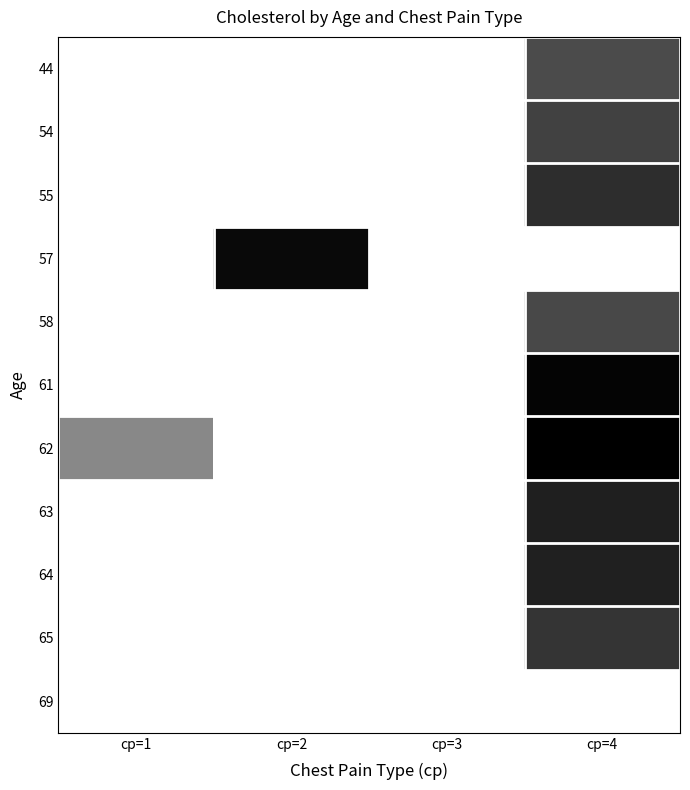

Which series has the largest range (max minus min)?

62